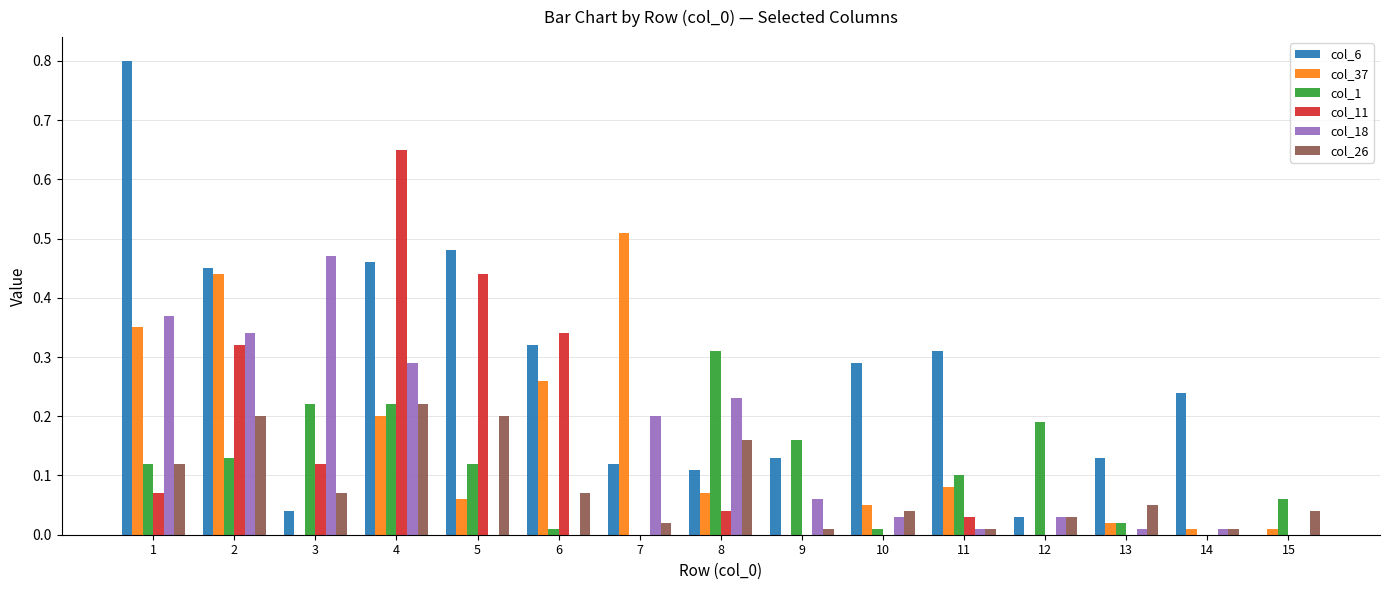

Which series has the largest total across all categories?

col_6